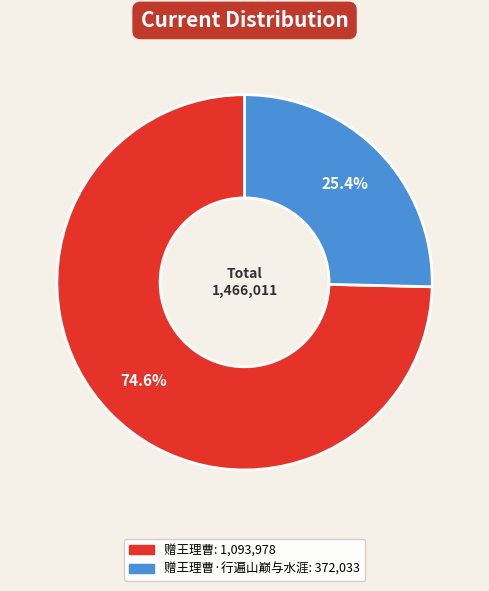

Is there any slice that represents more than half of the pie?

Yes